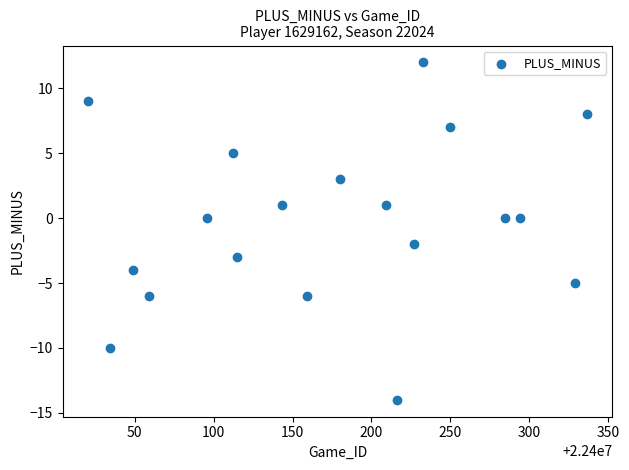

What is the range of Y values (max minus min)?

26